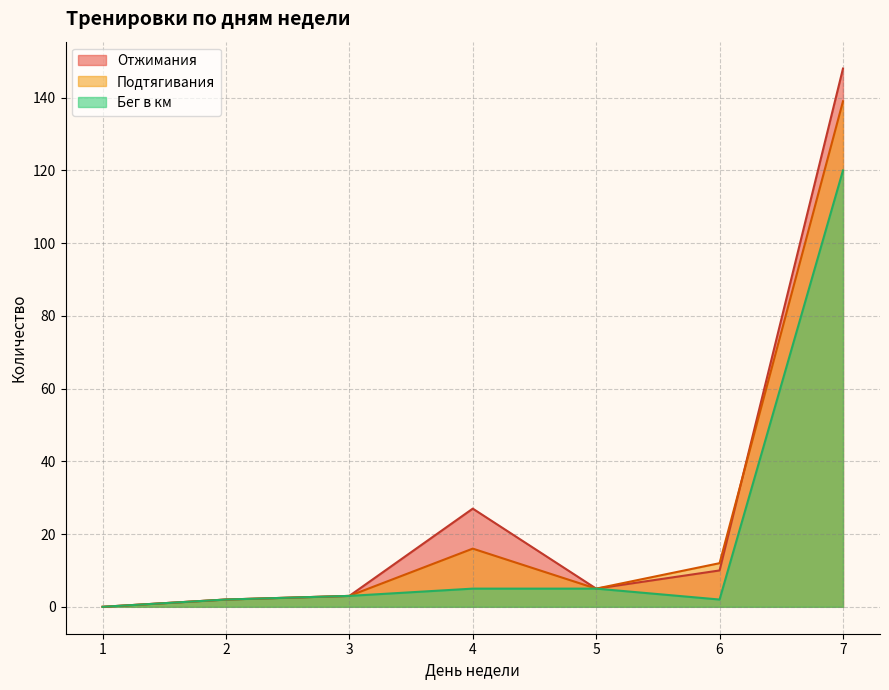

Does the chart have visible grid lines?

Yes